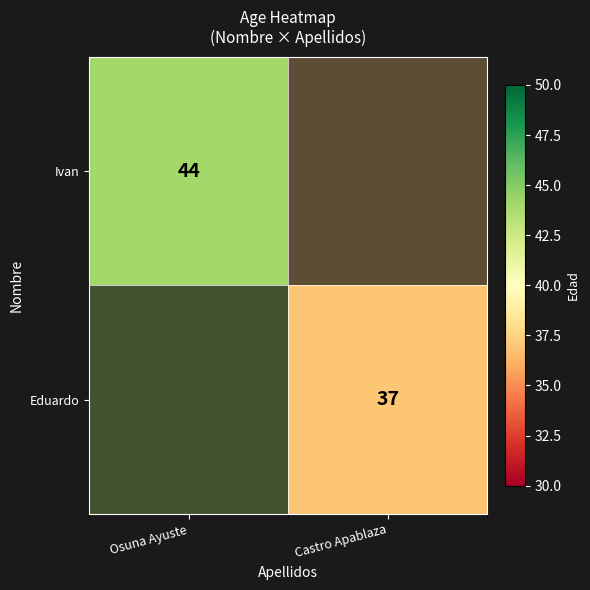

Which has a higher value, Castro Apablaza or Osuna Ayuste?

Osuna Ayuste